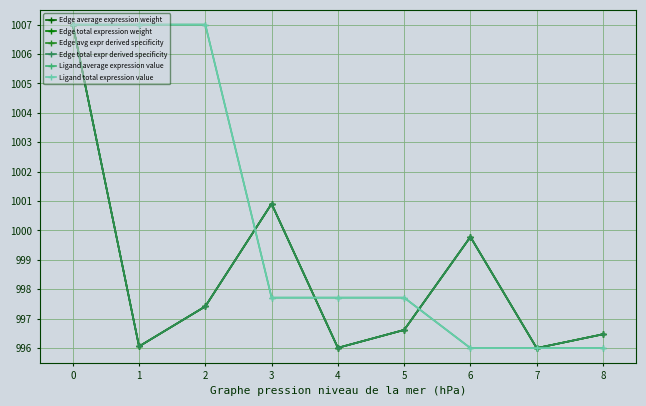

Reading right to left, what are all the values shown in this chart?

Edge average expression weight: 996.5	996.0	999.8	996.6	996.0	1000.9	997.4	996.1	1007.0
Edge total expression weight: 996.5	996.0	999.8	996.6	996.0	1000.9	997.4	996.1	1007.0
Edge avg expr derived specificity: 996.5	996.0	999.8	996.6	996.0	1000.9	997.4	996.1	1007.0
Edge total expr derived specificity: 996.5	996.0	999.8	996.6	996.0	1000.9	997.4	996.1	1007.0
Ligand average expression value: 996.0	996.0	996.0	997.7	997.7	997.7	1007.0	1007.0	1007.0
Ligand total expression value: 996.0	996.0	996.0	997.7	997.7	997.7	1007.0	1007.0	1007.0